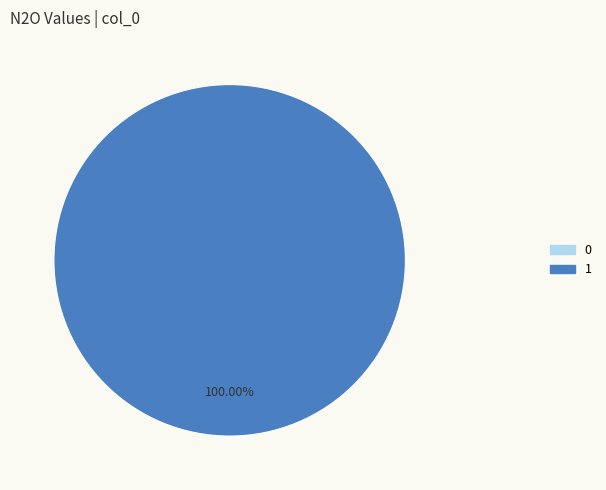

Is there a majority slice in this chart?

Yes